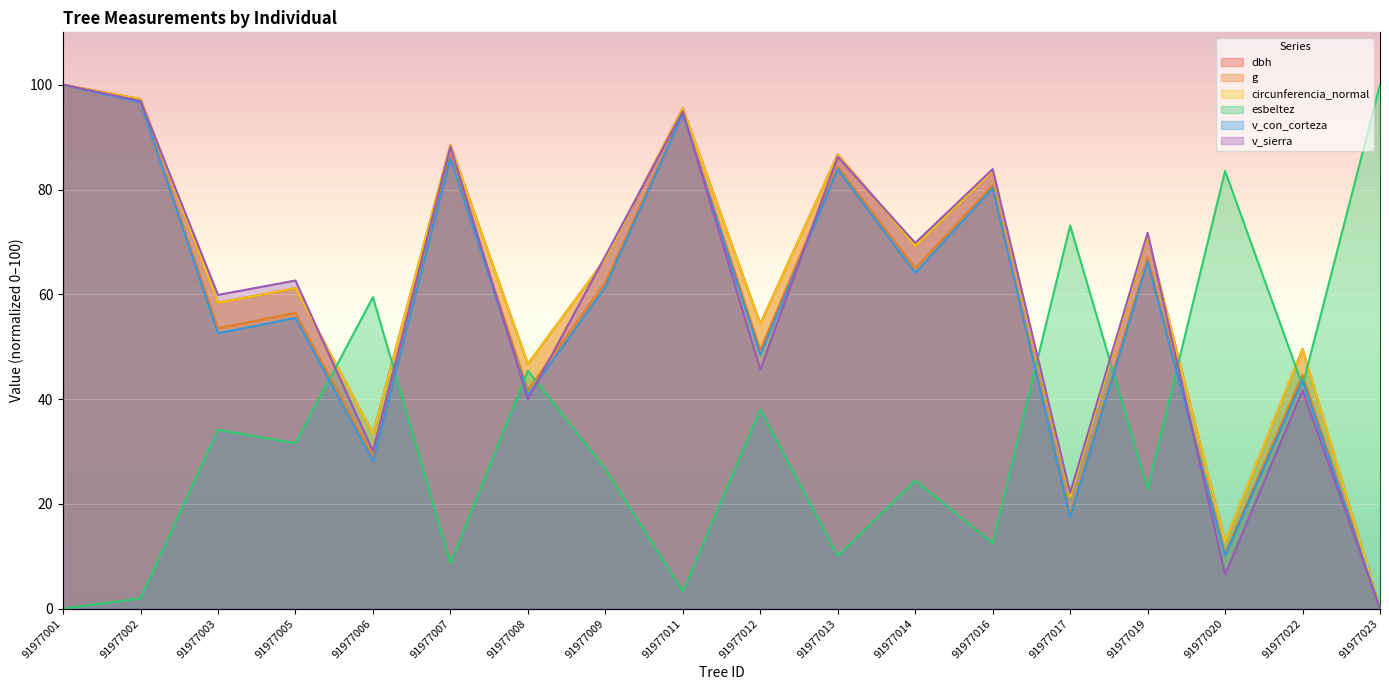

Rank the series by their maximum value, from lowest to highest.

dbh, g, circunferencia_normal, esbeltez, v_con_corteza, v_sierra